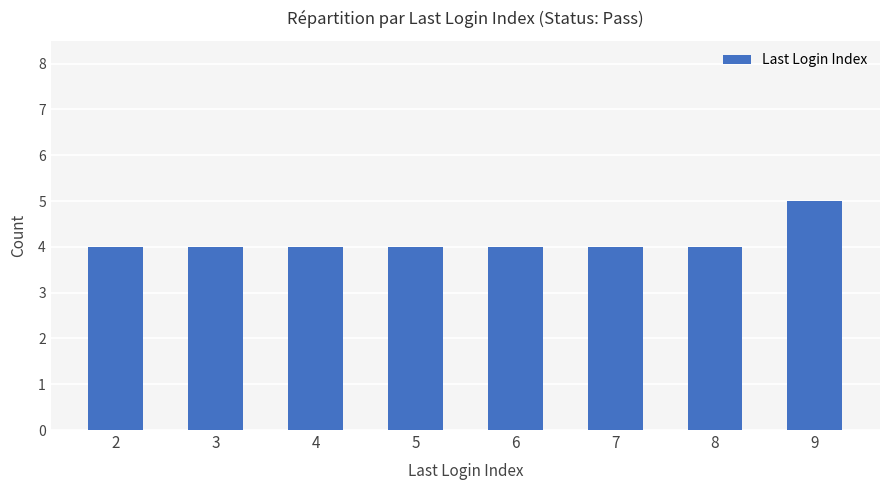

What is the difference between the maximum and minimum values?

1